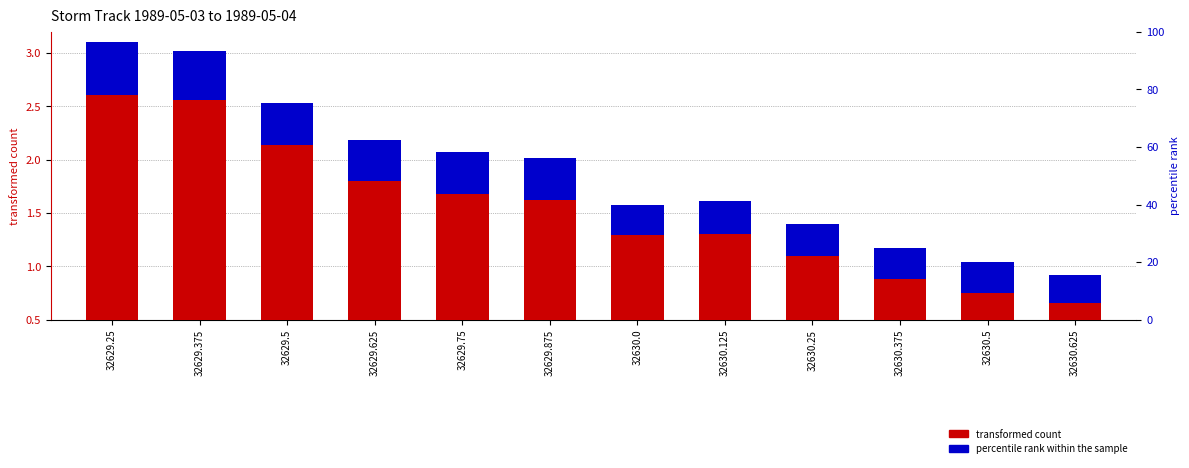

Is it true that transformed count equals 0.4 at 32630.375?

False